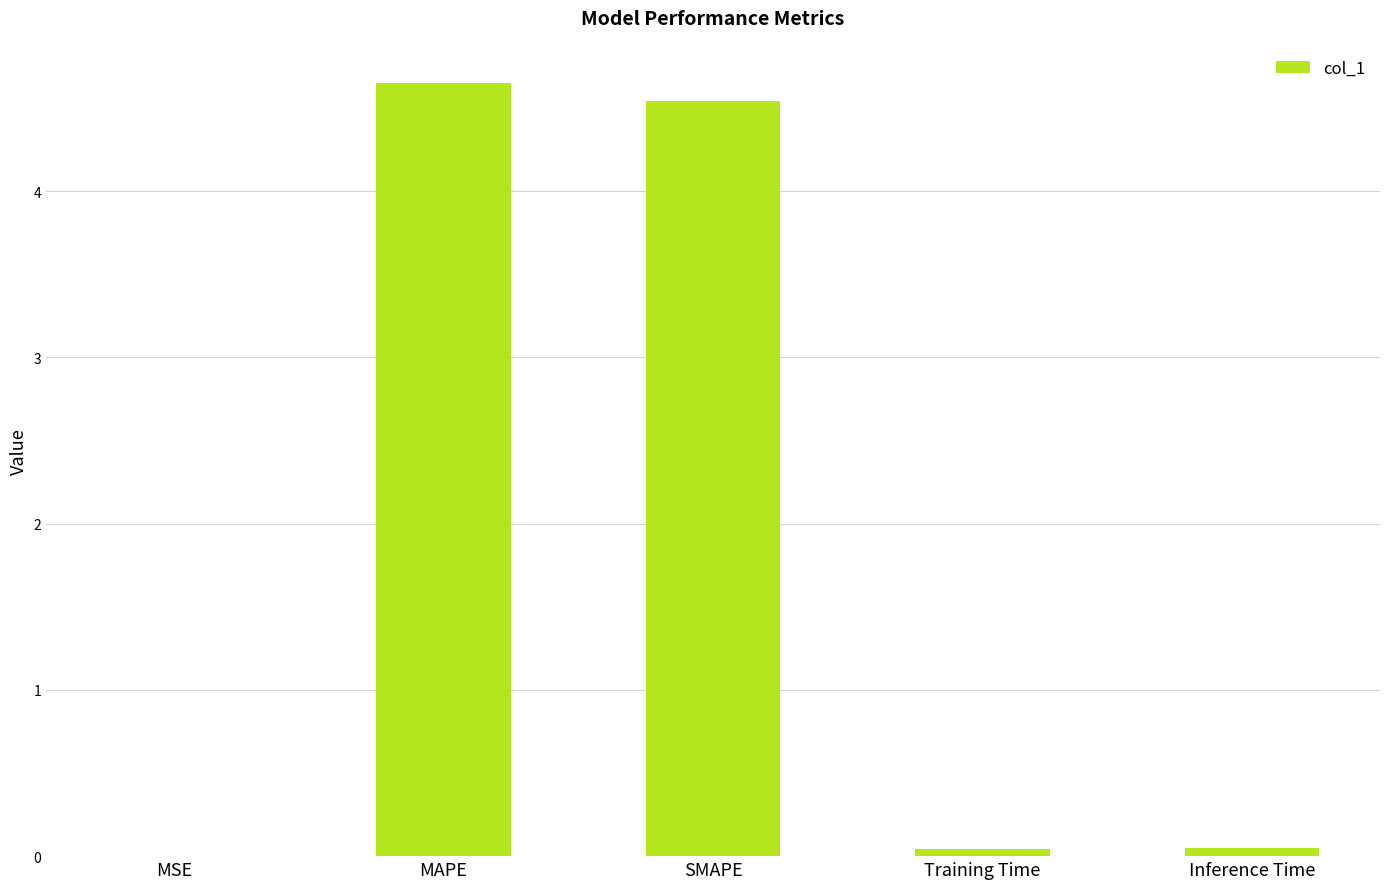

What is the change in value from MSE to MAPE?

+4.6